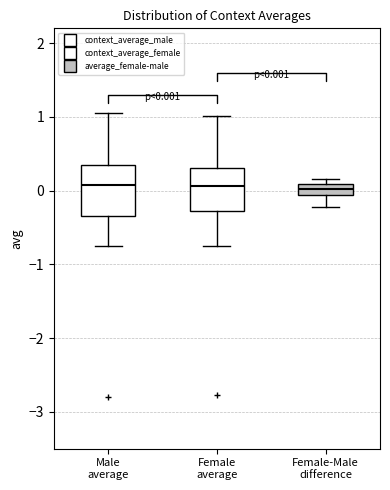

Which box is the tallest, from its lower edge to its upper edge?

Male average